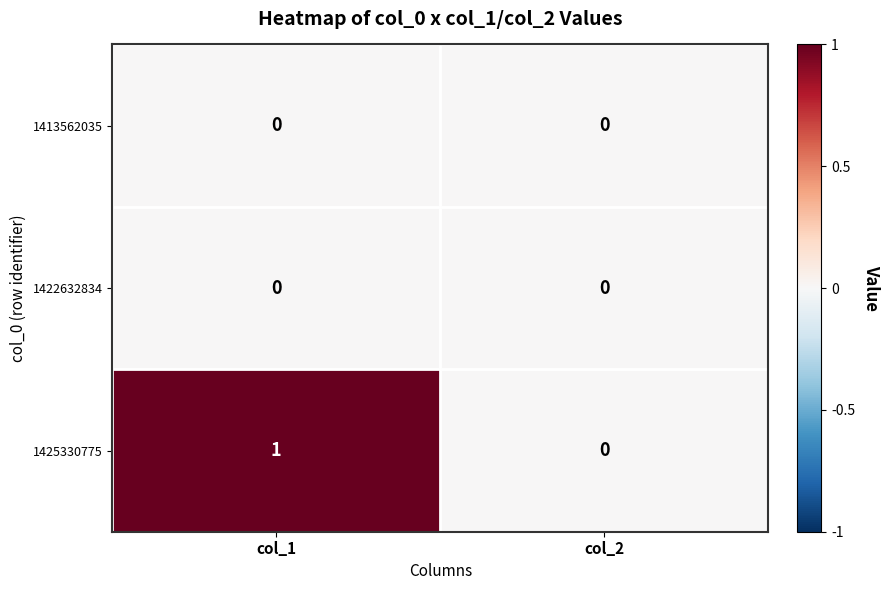

At which category is the sum across all series the highest?

col_1